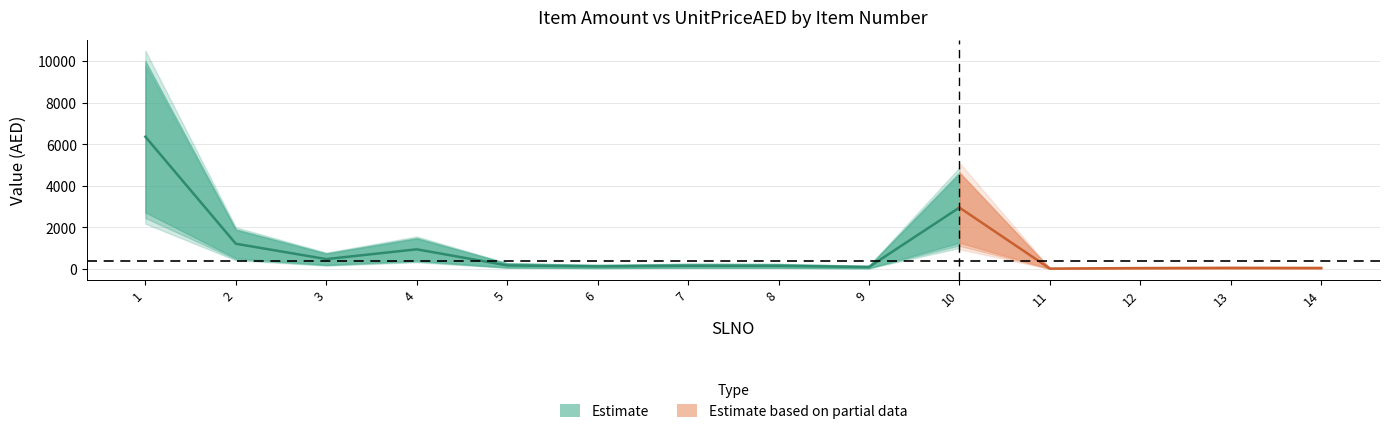

At which label does UnitPriceAED first exceed 246?

1